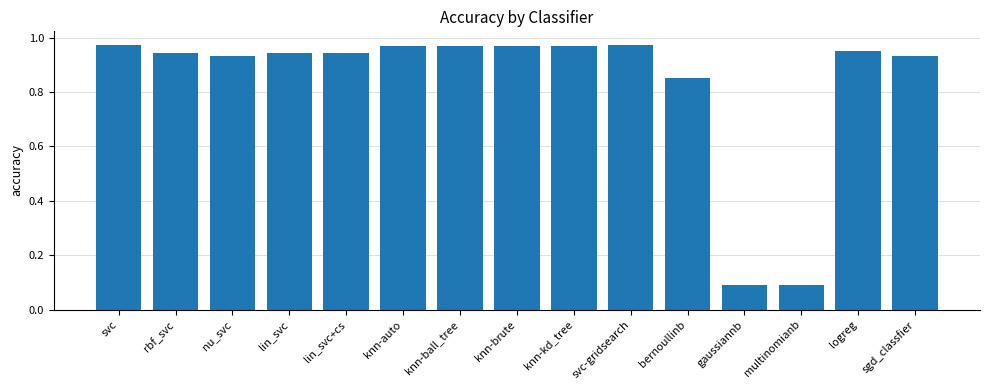

What is the label of the 1st bar from the right?

sgd_classfier